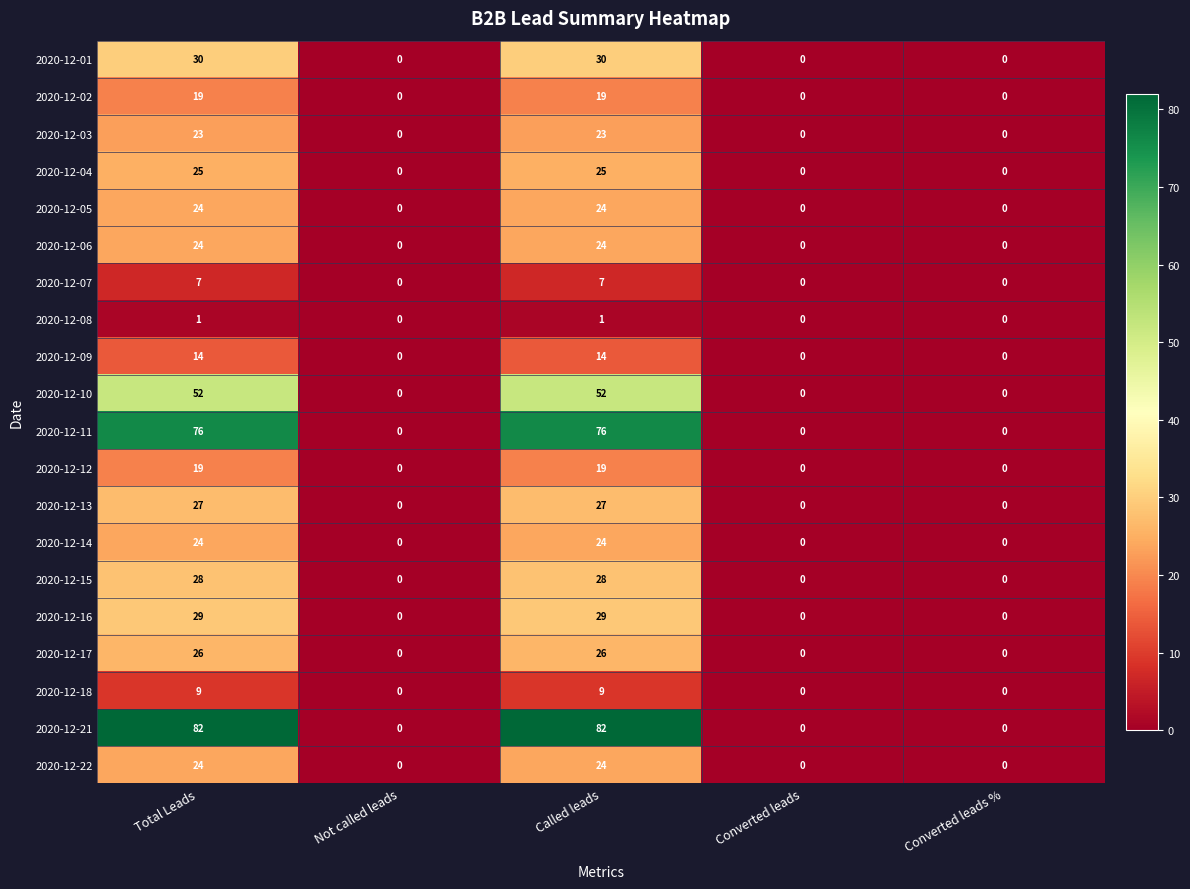

What is the greatest value displayed?

82